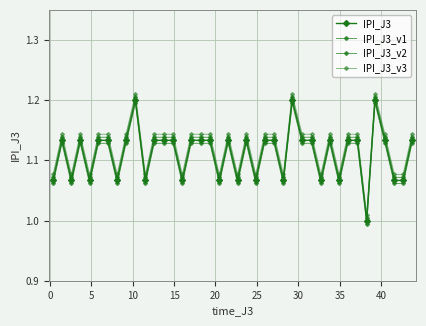

How many values in the IPI_J3 series exceed 1?

39